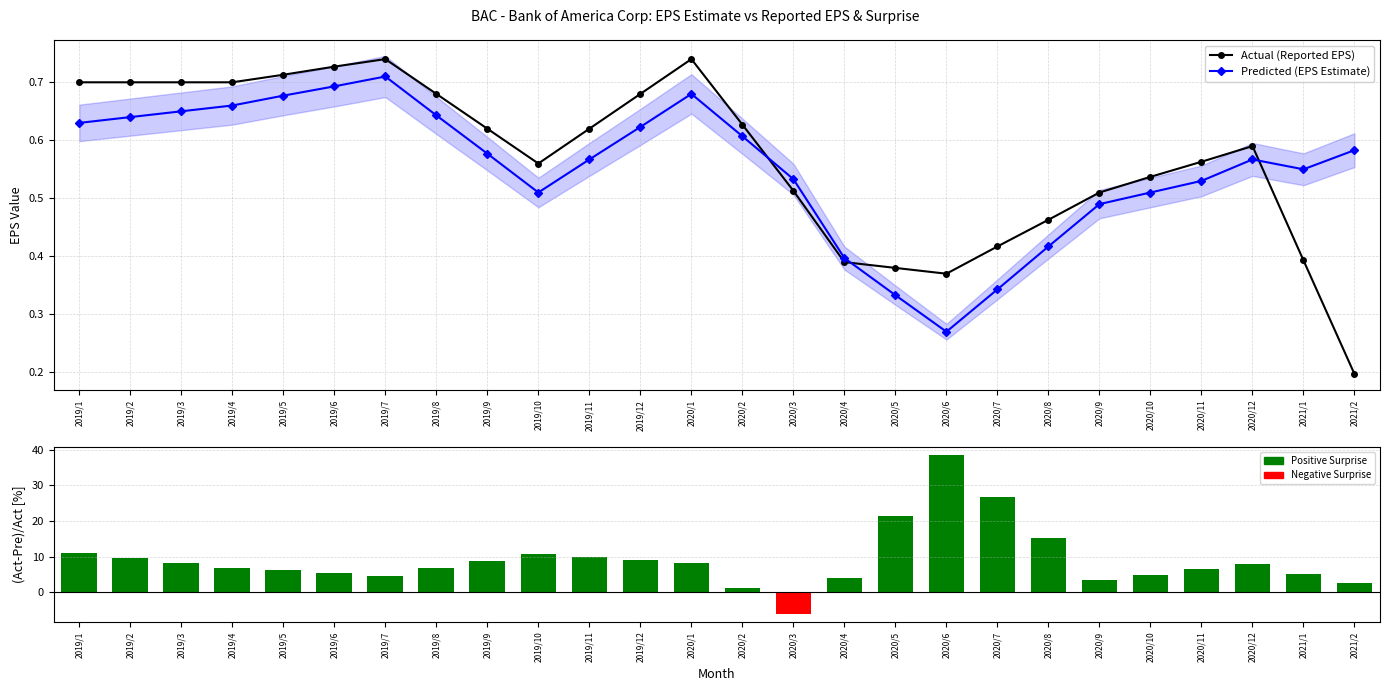

Reading left to right, what are all the values shown in this chart?

Actual (Reported EPS): 0.7	0.7	0.7	0.7	0.7	0.7	0.7	0.7	0.6	0.6	0.6	0.7	0.7	0.6	0.5	0.4	0.4	0.4	0.4	0.5	0.5	0.5	0.6	0.6	0.4	0.2
Predicted (EPS Estimate): 0.6	0.6	0.7	0.7	0.7	0.7	0.7	0.6	0.6	0.5	0.6	0.6	0.7	0.6	0.5	0.4	0.3	0.3	0.3	0.4	0.5	0.5	0.5	0.6	0.6	0.6
Surprise (%): 10.9	9.6	8.2	6.9	6.1	5.4	4.7	6.7	8.7	10.7	9.8	9.0	8.2	1.1	-6.1	4.0	21.3	38.6	26.9	15.2	3.5	4.9	6.4	7.9	5.2	2.6